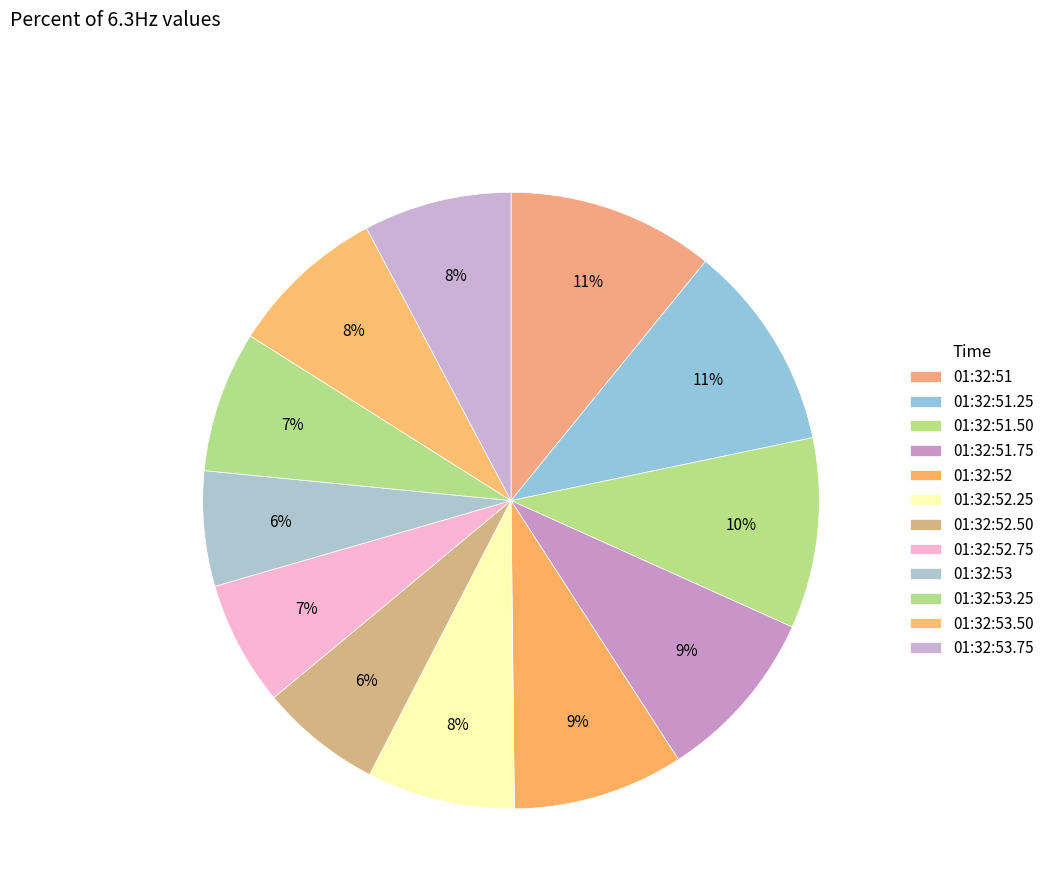

How many slices are in this pie chart?

12